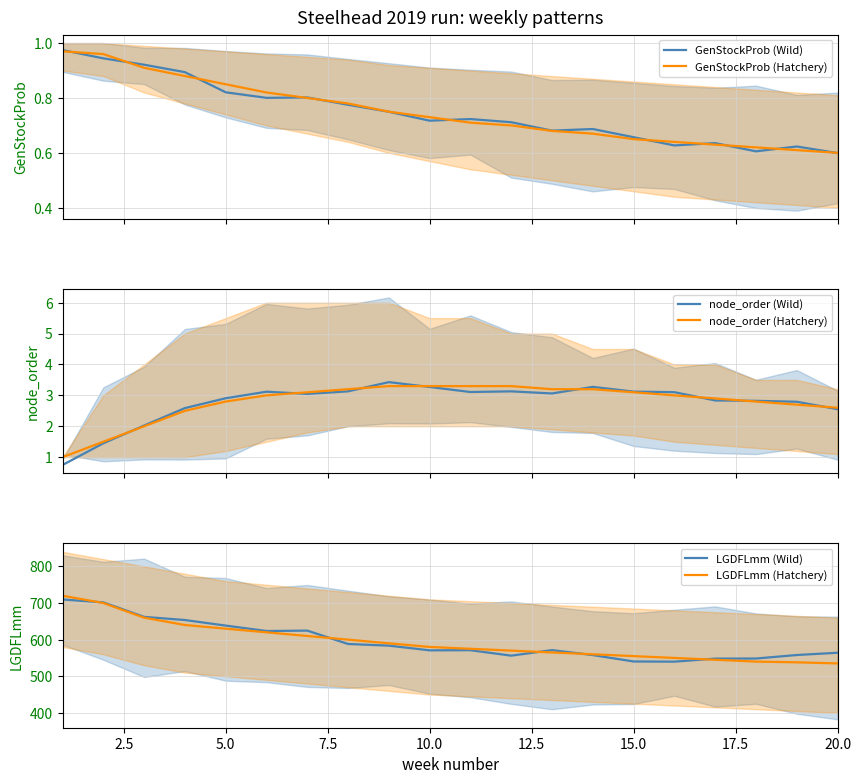

Reading left to right, extract all data points from this chart.

GenStockProb (Wild): 1.0	0.9	0.9	0.9	0.8	0.8	0.8	0.8	0.7	0.7	0.7	0.7	0.7	0.7	0.7	0.6	0.6	0.6	0.6	0.6
GenStockProb (Hatchery): 1.0	1.0	0.9	0.9	0.8	0.8	0.8	0.8	0.8	0.7	0.7	0.7	0.7	0.7	0.7	0.6	0.6	0.6	0.6	0.6
node_order (Wild): 0.7	1.4	2.0	2.6	2.9	3.1	3.0	3.1	3.4	3.3	3.1	3.1	3.1	3.3	3.1	3.1	2.8	2.8	2.8	2.6
node_order (Hatchery): 1.0	1.5	2.0	2.5	2.8	3.0	3.1	3.2	3.3	3.3	3.3	3.3	3.2	3.2	3.1	3.0	2.9	2.8	2.7	2.6
LGDFLmm (Wild): 709.8	701.8	662.2	653.6	638.4	623.6	624.6	588.1	583.6	570.7	571.1	556.2	571.4	557.8	540.3	539.8	548.1	548.4	558.0	564.1
LGDFLmm (Hatchery): 720.0	700.0	660.0	640.0	630.0	620.0	610.0	600.0	590.0	580.0	575.0	570.0	565.0	560.0	555.0	550.0	545.0	540.0	538.0	535.0